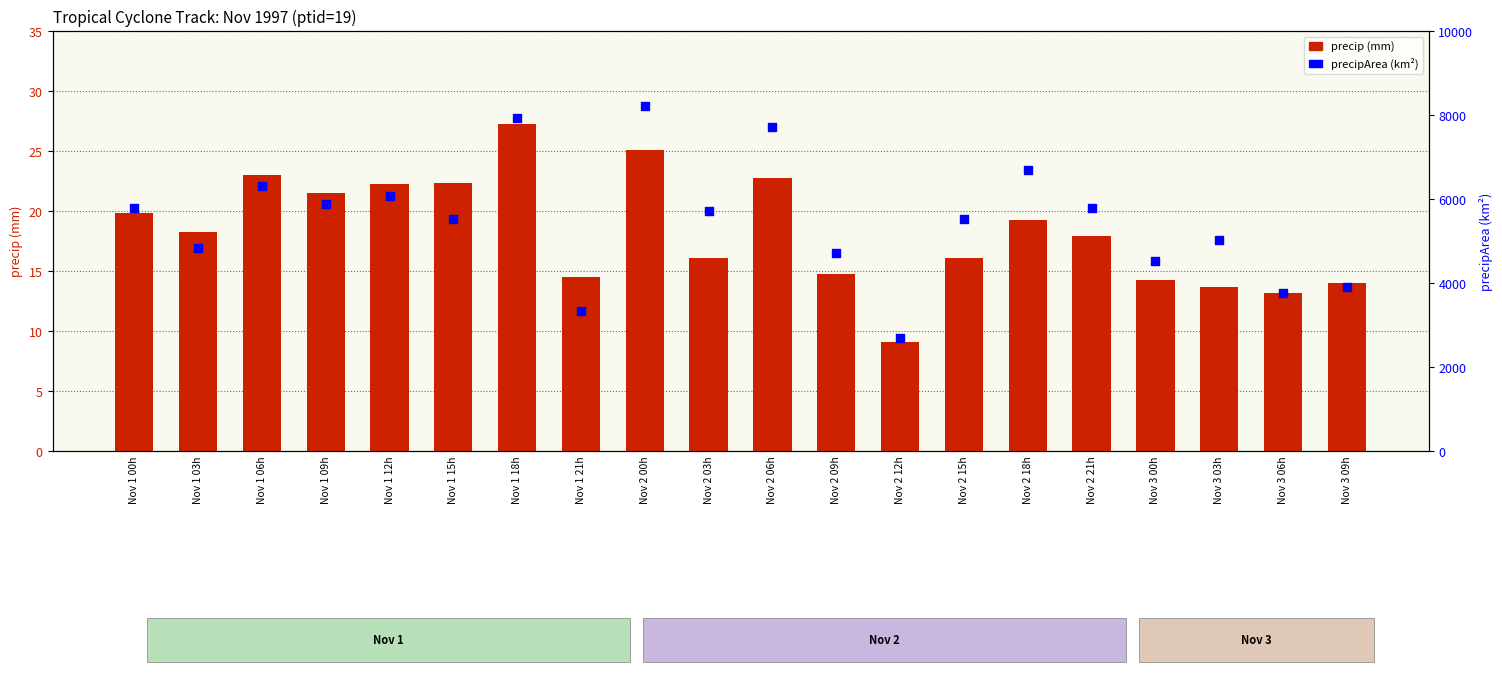

Which series contains the lowest Y value?

precip (mm)